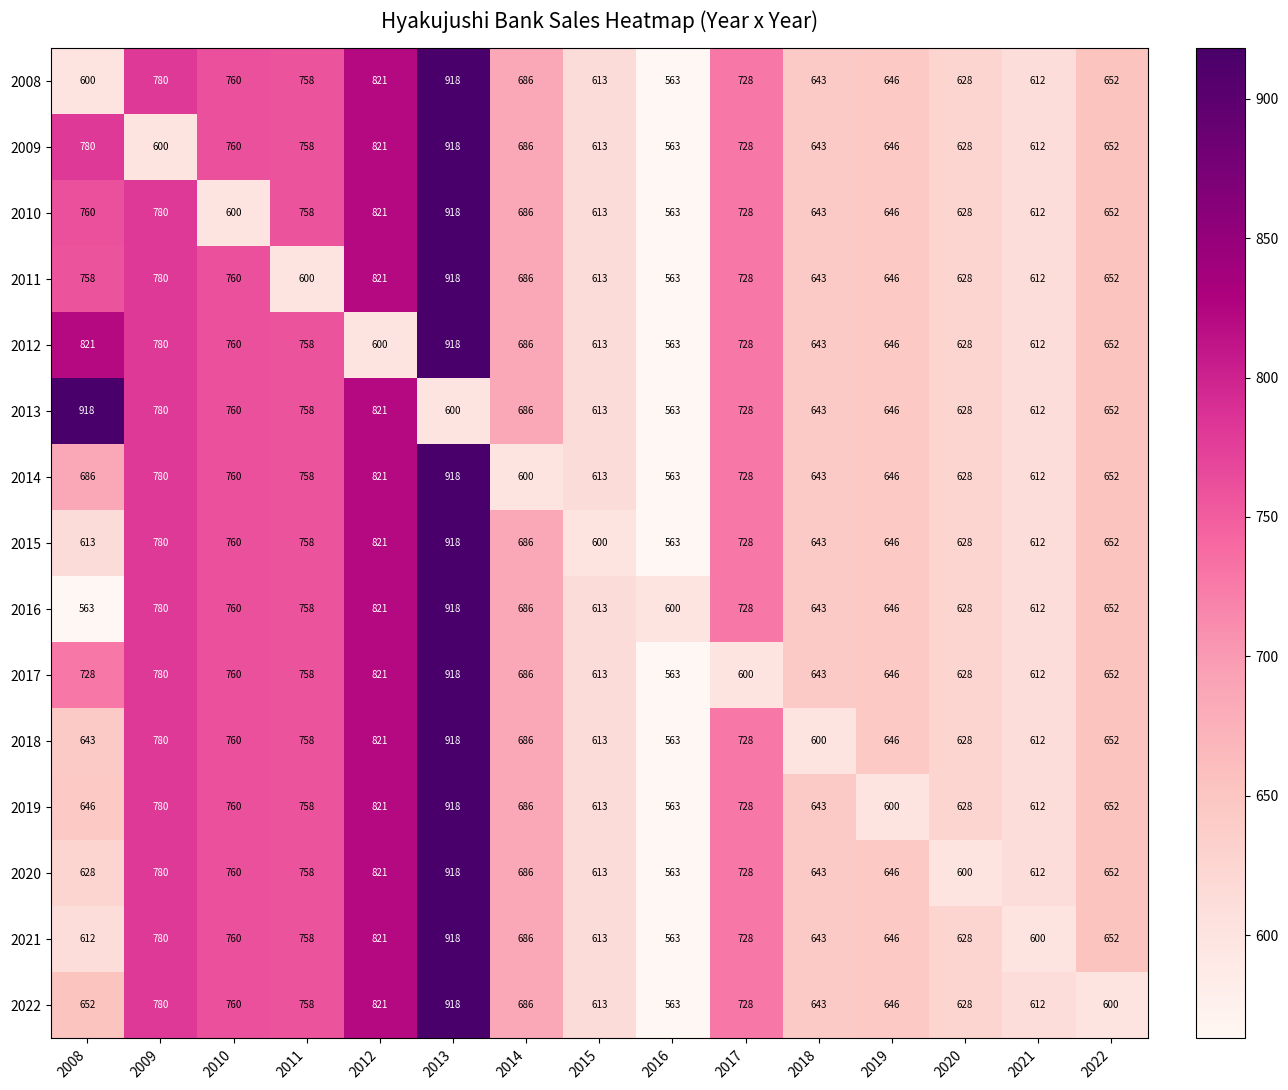

Rank the categories by 2011 value from highest to lowest.

2013, 2012, 2009, 2010, 2008, 2017, 2014, 2022, 2019, 2018, 2020, 2015, 2021, 2011, 2016